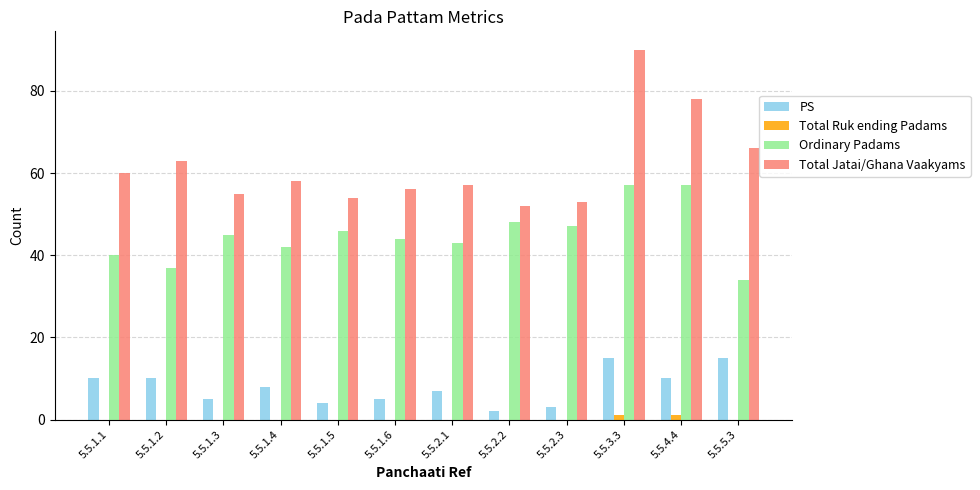

True or false: Ordinary Padams has a value of 42 at 5.5.1.4.

True